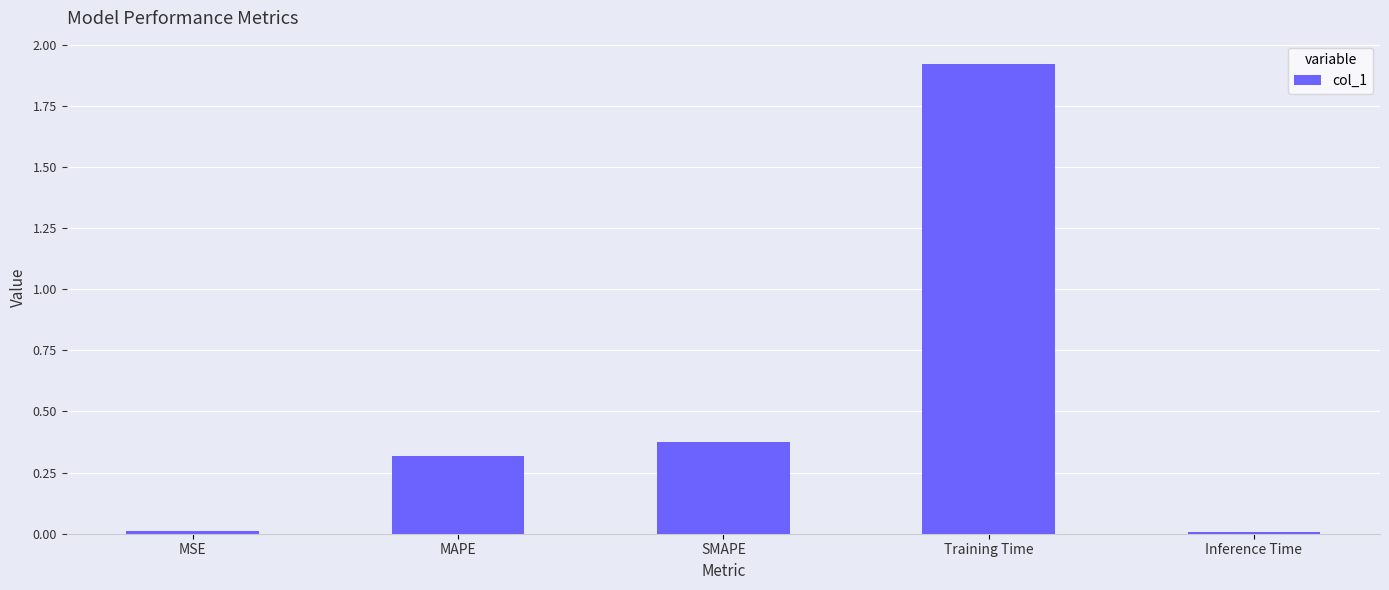

What is the sum of all values?

2.6